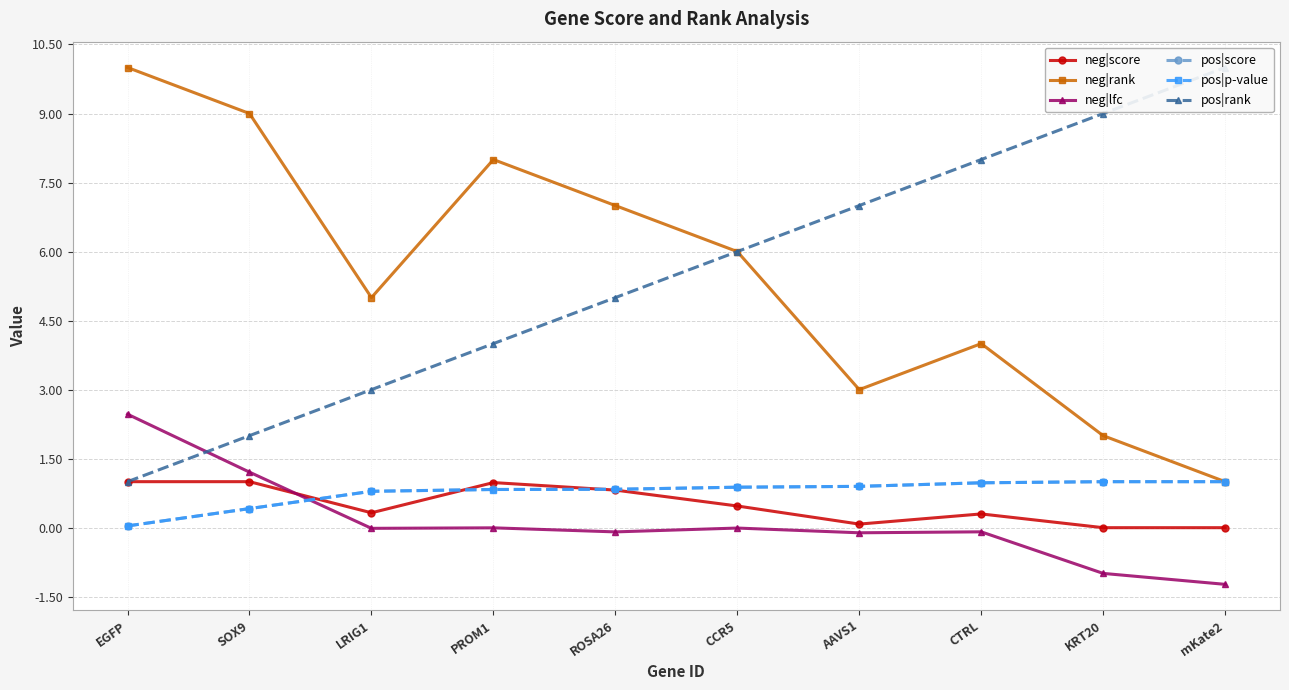

In neg|rank, how many points are lower than both neighbors (excluding endpoints)?

2